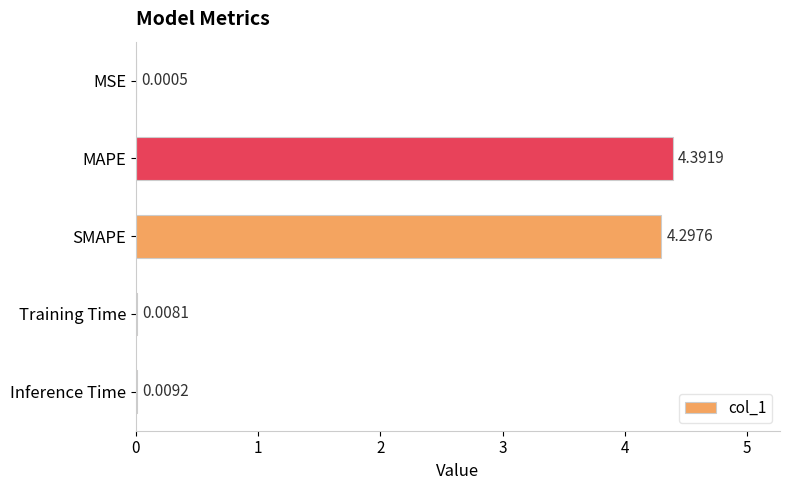

Which category has the highest value across all series?

MAPE